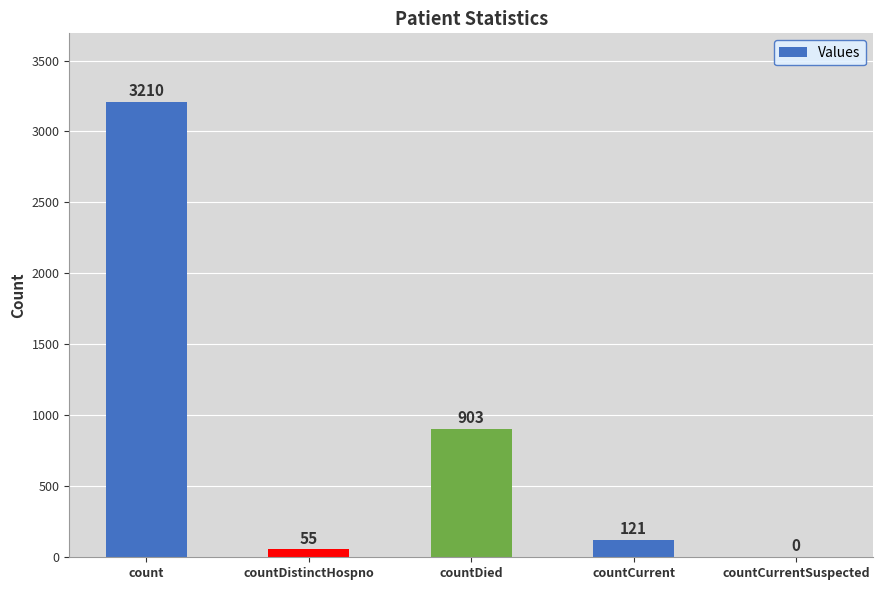

What is the average value?

858